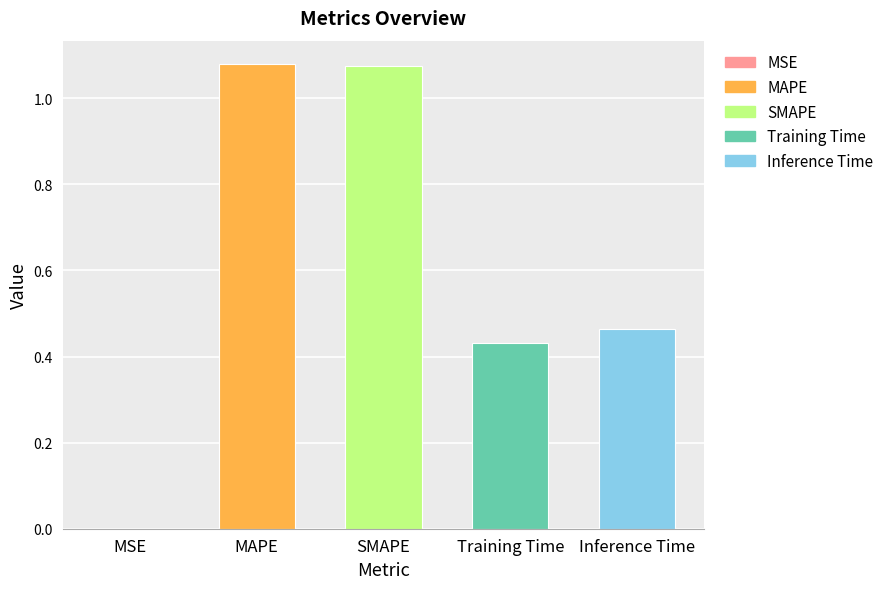

What is the sum of all values?

3.0